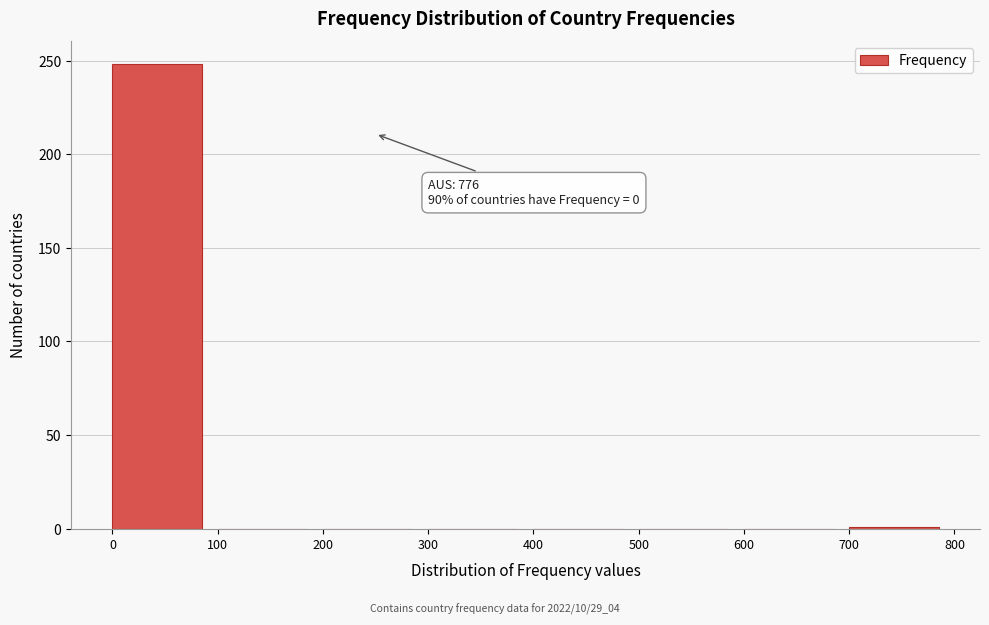

Which range on the x-axis has the tallest bar?

0 to 100